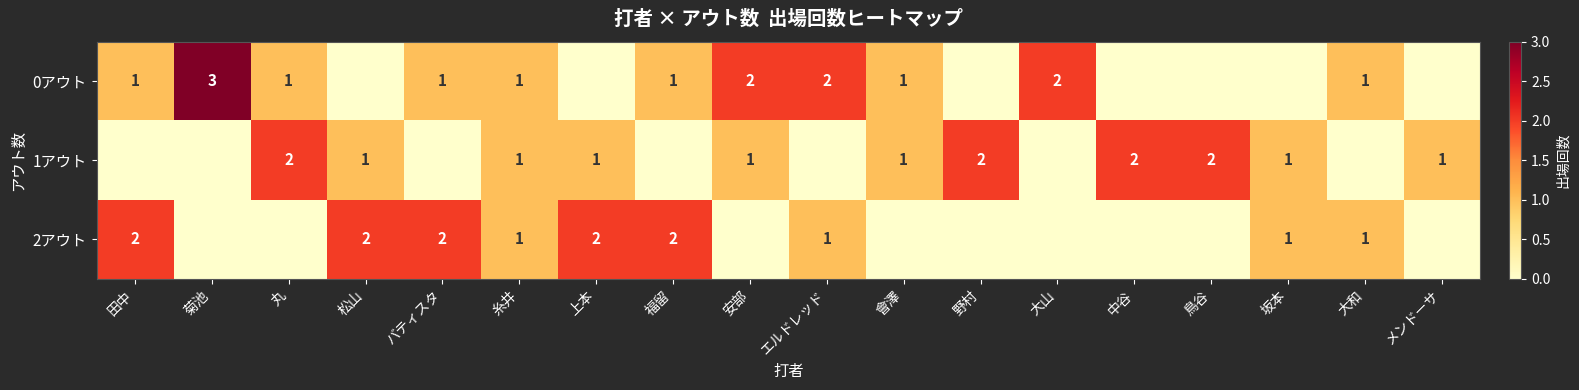

Is it true that 2アウト equals 1 at 坂本?

True